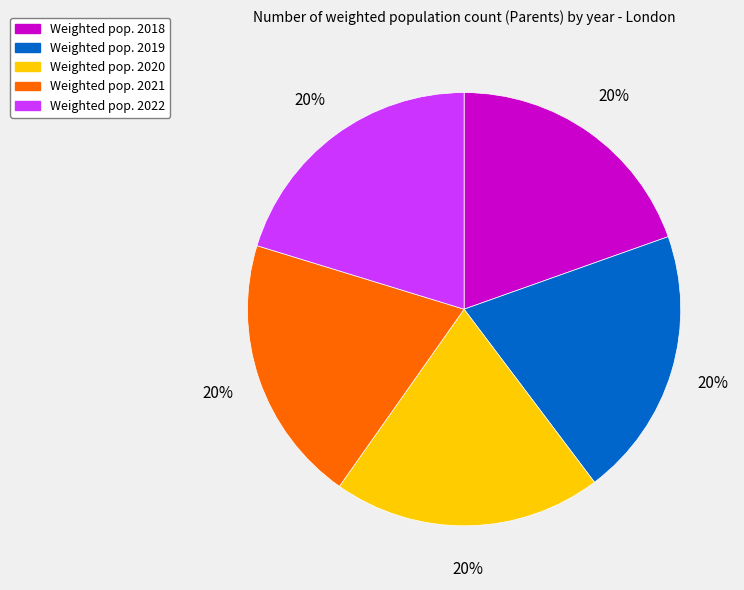

Is there a majority slice in this chart?

No